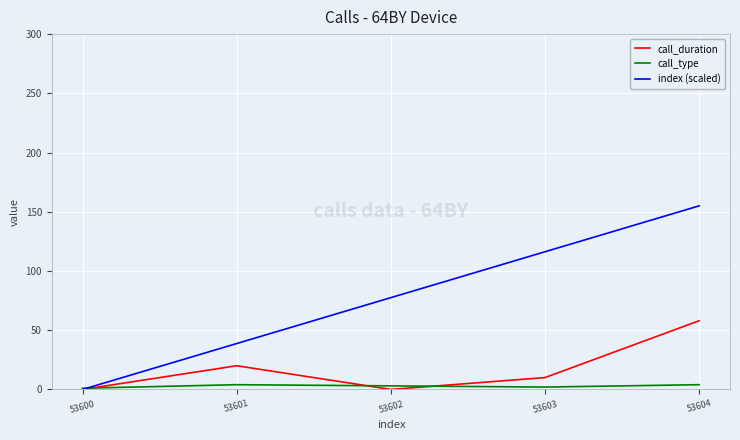

The call_duration series shows 58.0 at 53604. True or false?

True